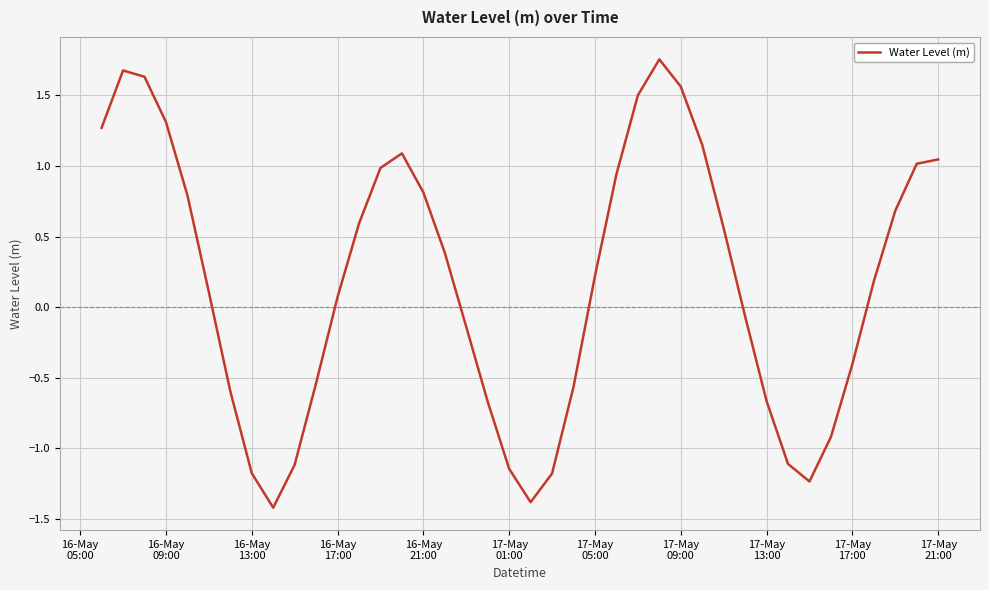

What is the smallest value displayed?

-1.4